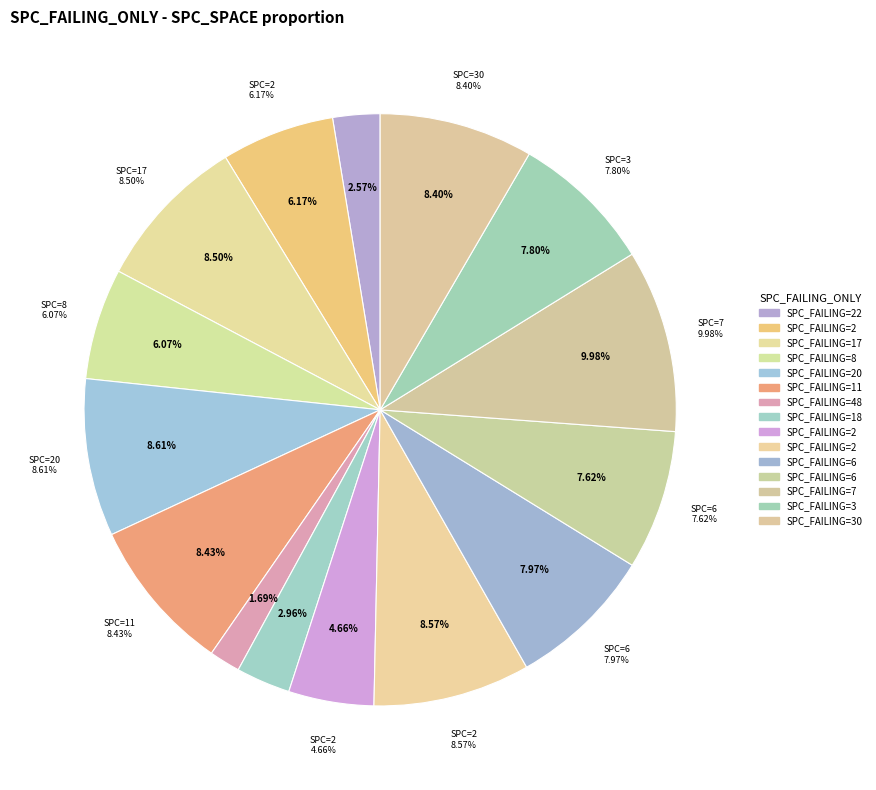

Rank the categories by value from lowest to highest.

48, 22, 18, 2, 8, 2, 6, 3, 6, 30, 11, 17, 2, 20, 7